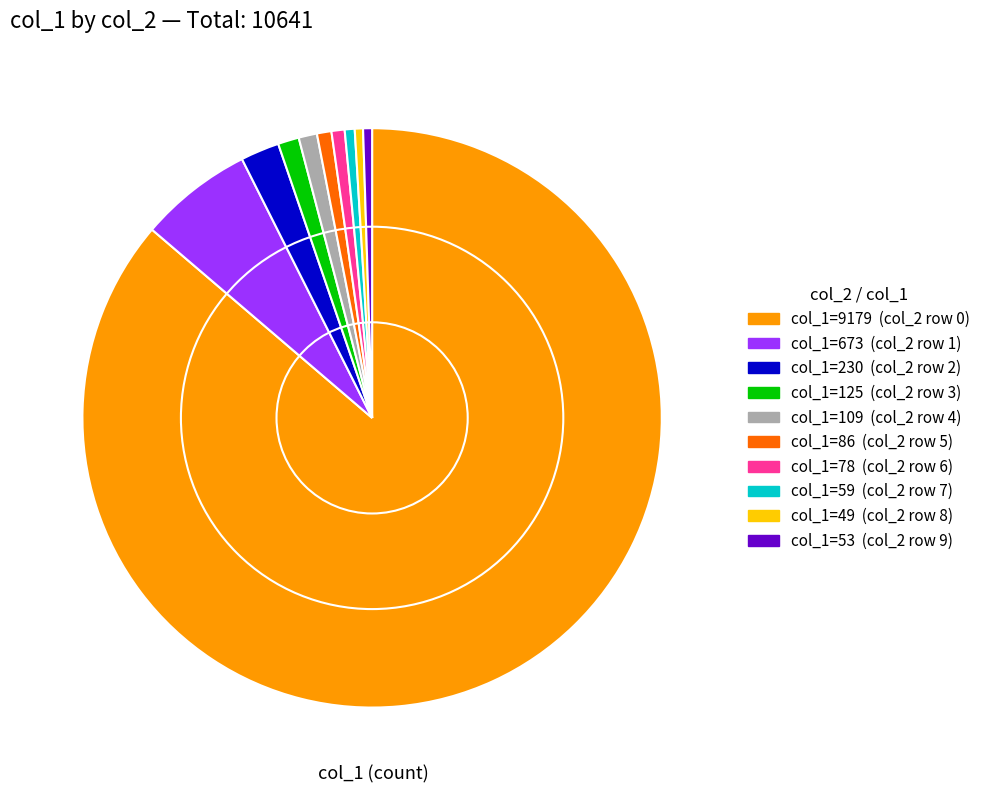

Is there a majority slice in this chart?

Yes